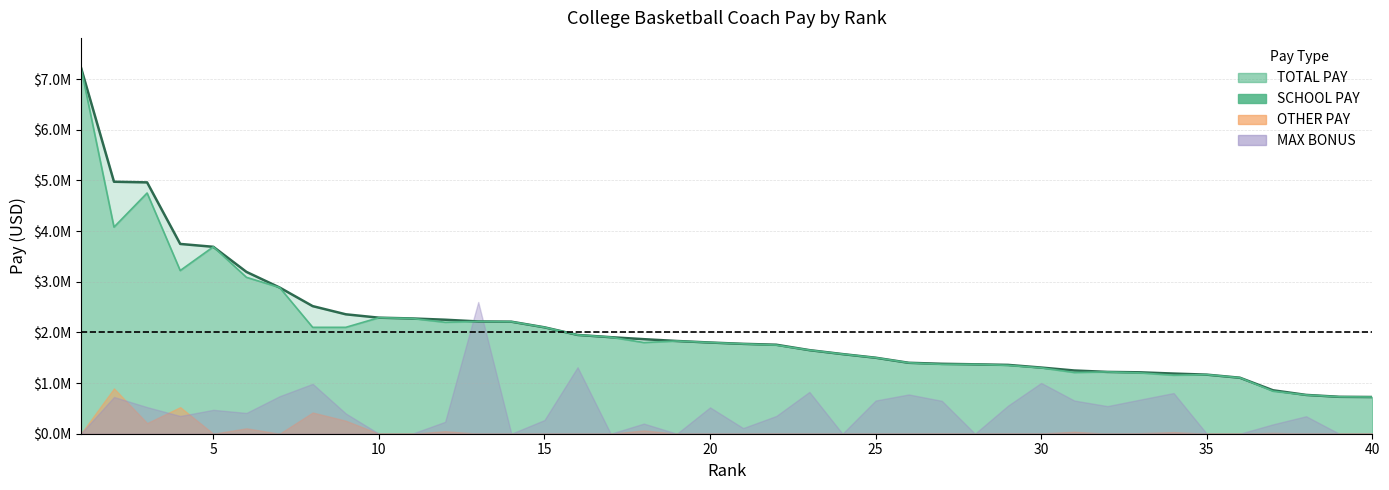

What is the lowest value of the SCHOOL PAY series?

724557